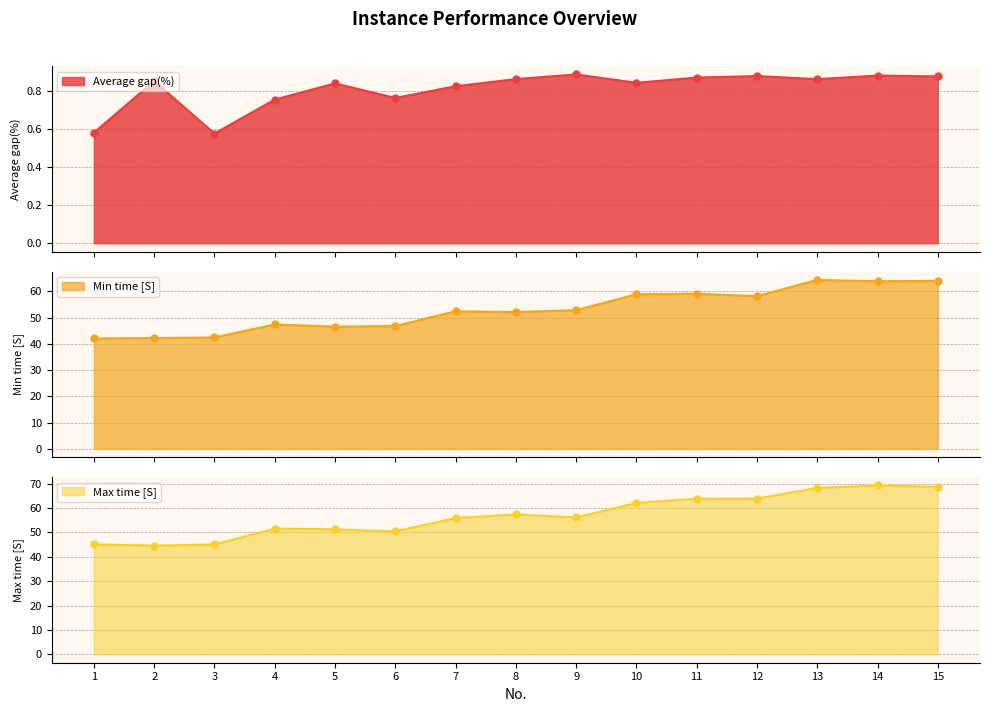

What are all the series names shown in the legend?

Average gap(%), Min time [S], Max time [S]